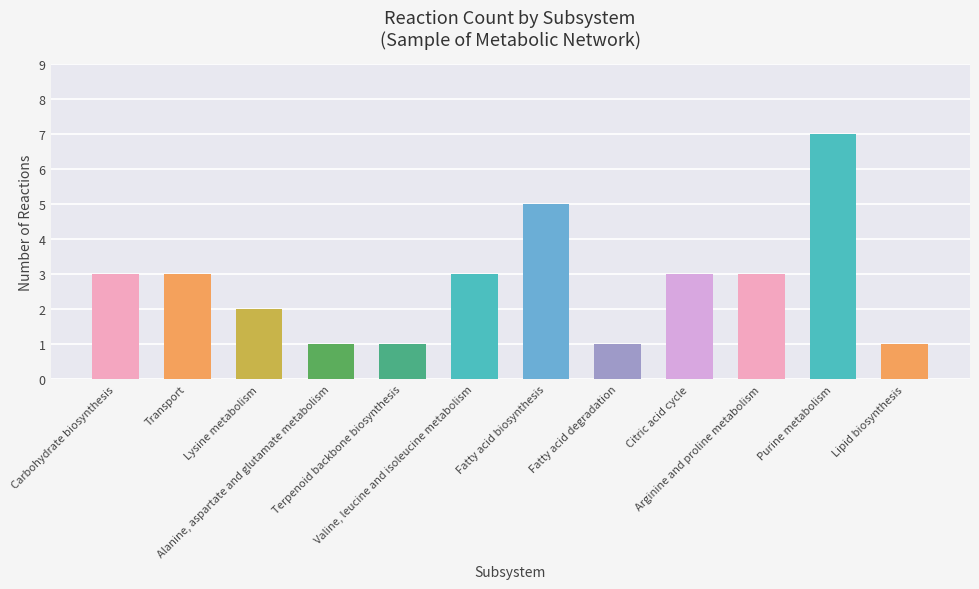

Does the chart contain any negative values?

No